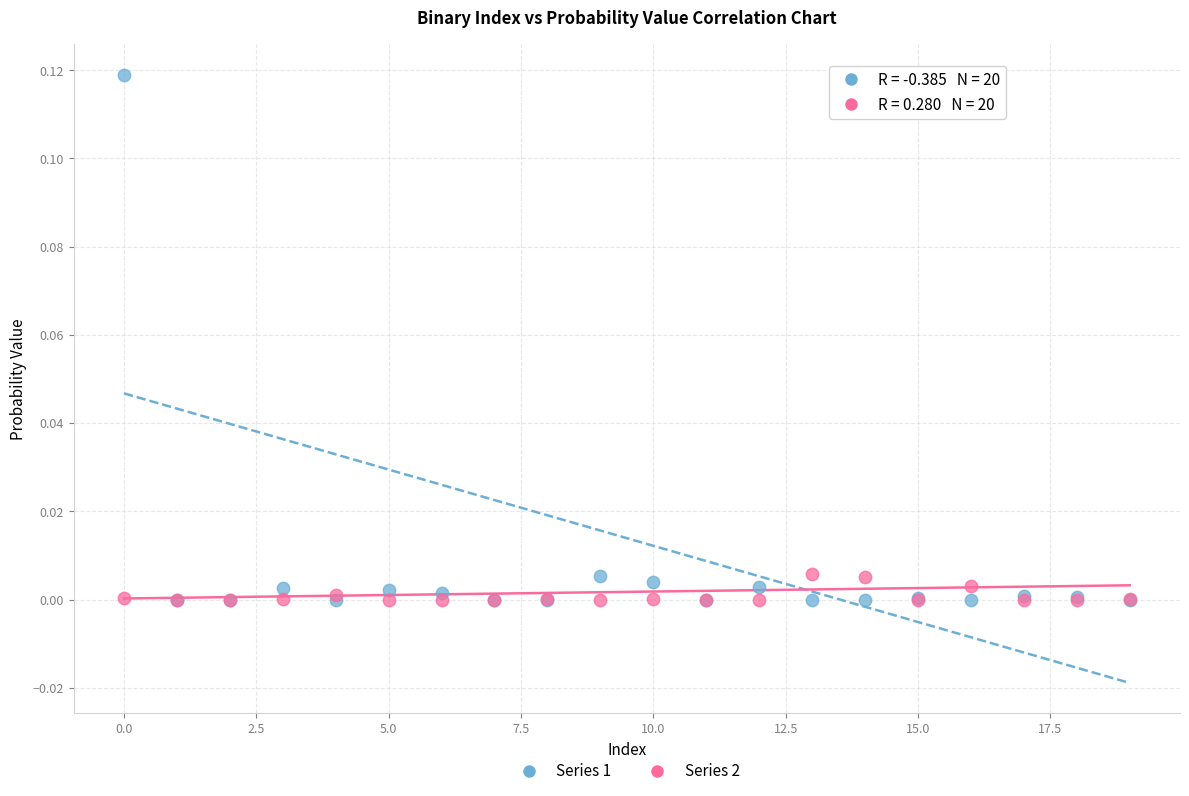

Which series has the widest spread of Y values?

Series 1